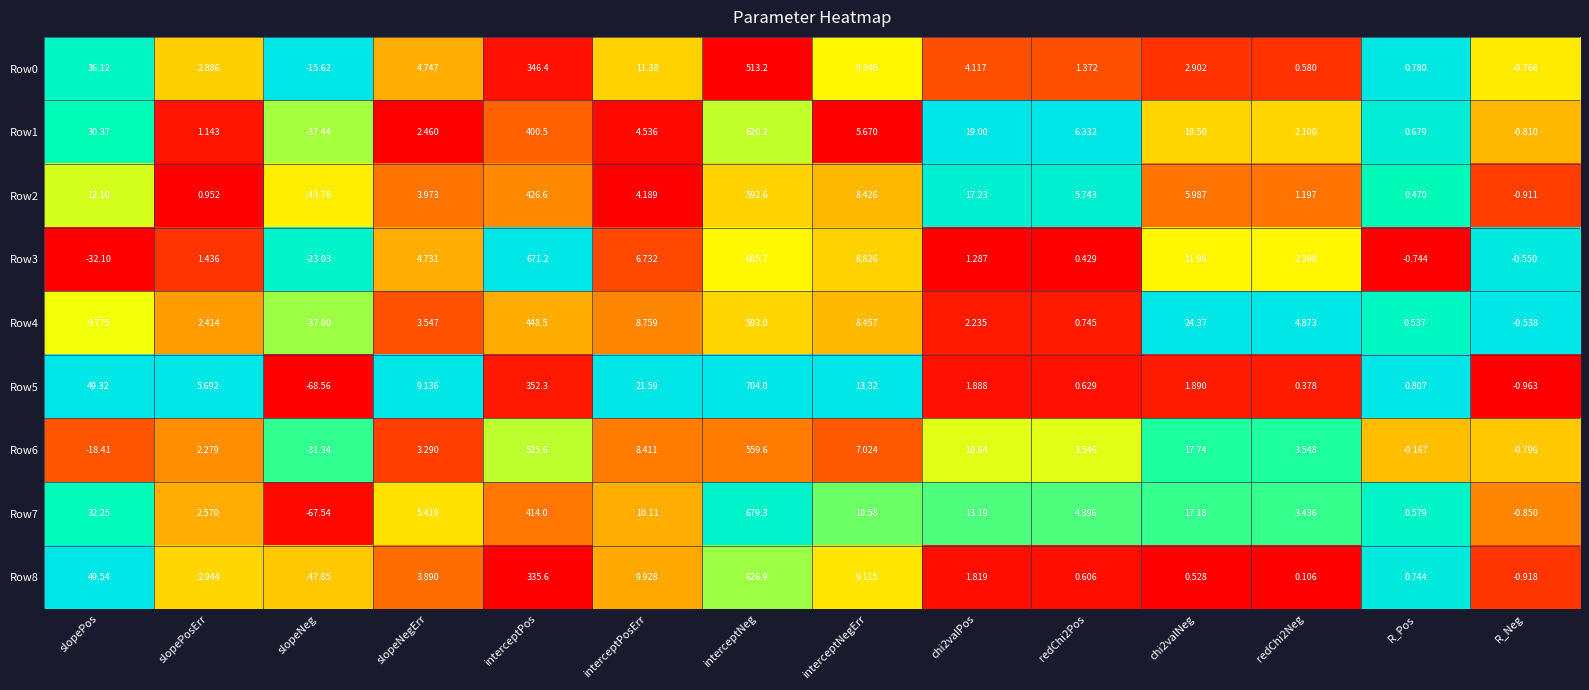

How many values in the Row0 series are below 4?

7